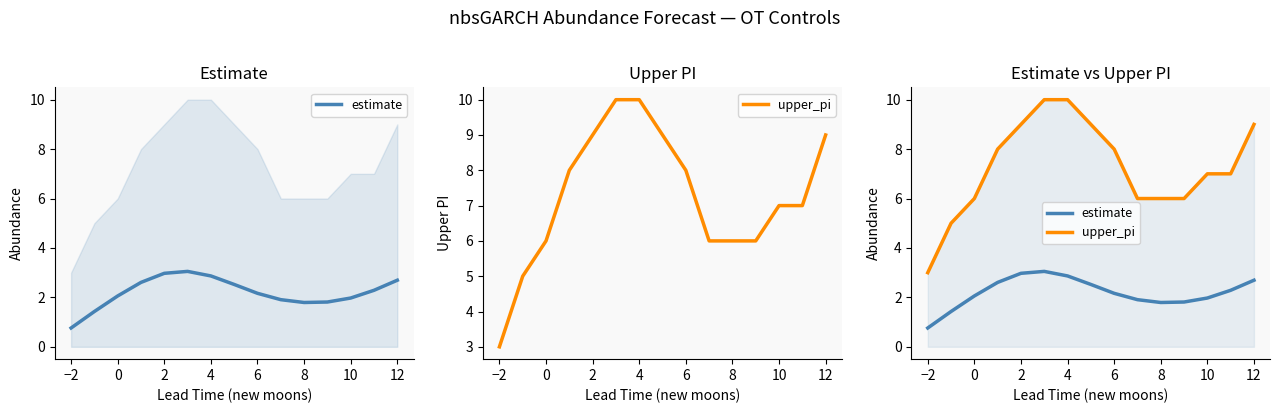

Which series has the largest total across all categories?

upper_pi